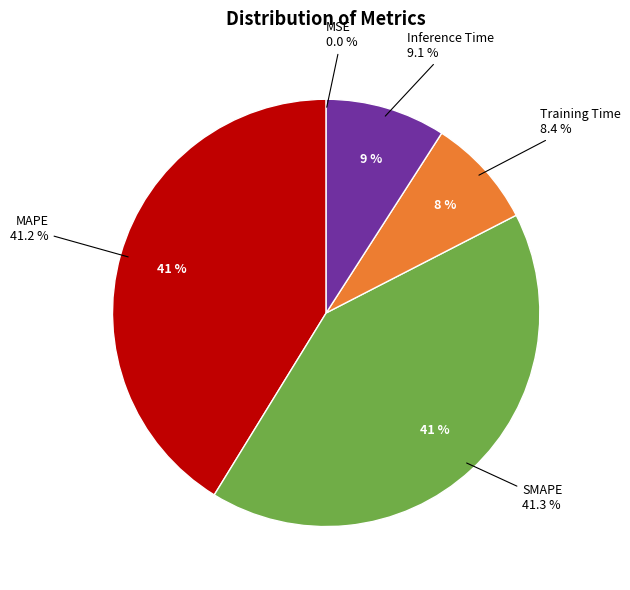

How many slices are in this pie chart?

5